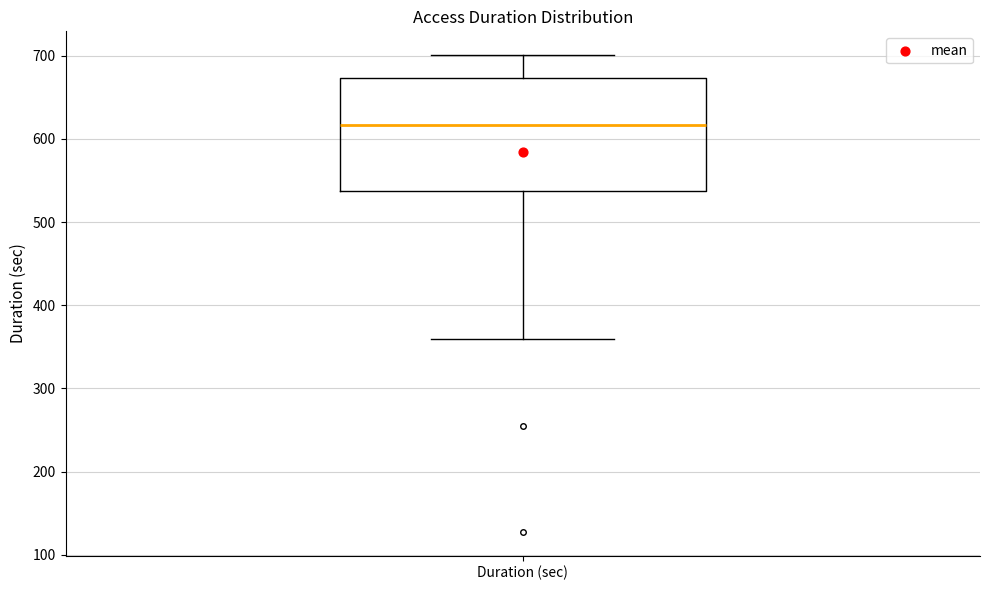

Where does the median line of the box for Duration (sec) sit on the y-axis? The values are not printed on the chart, so give them approximately, as read against the axis.

620